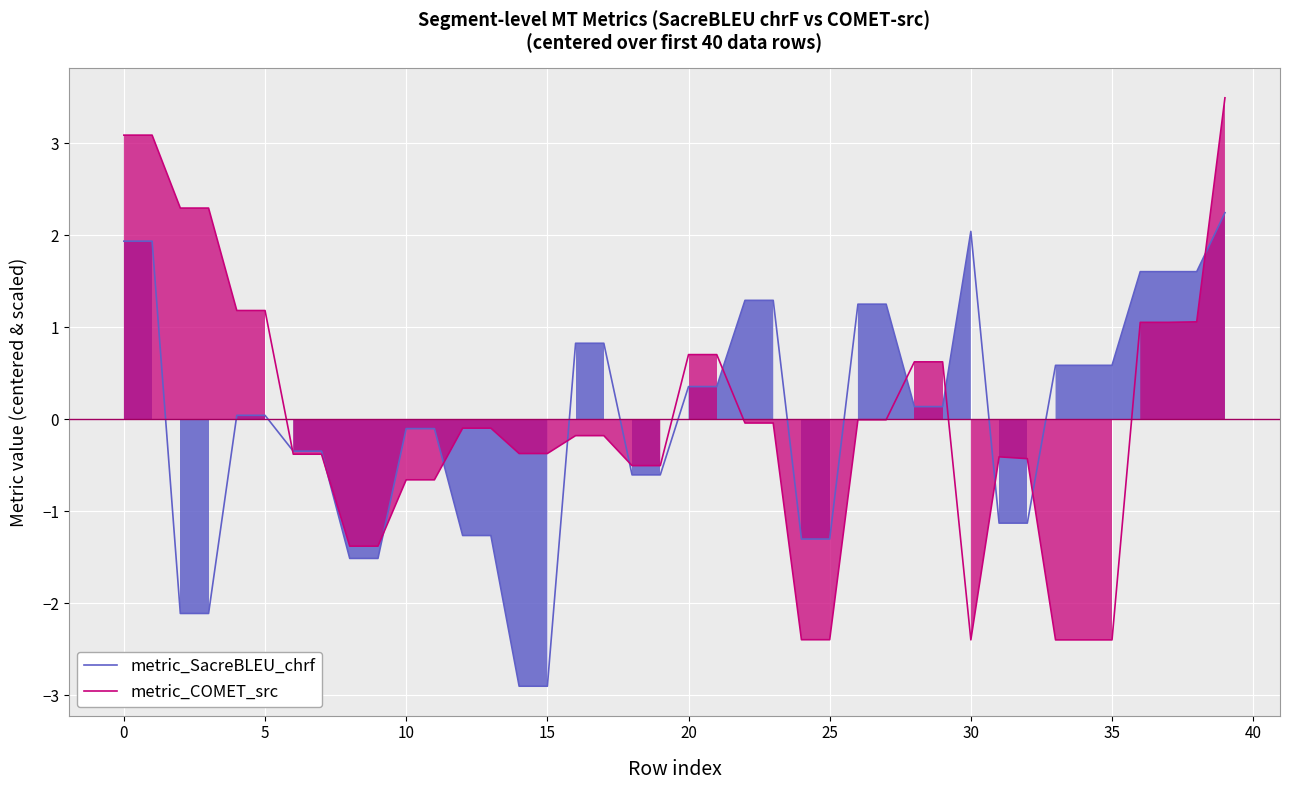

True or false: metric_SacreBLEU_chrf and metric_COMET_src intersect in this chart.

True